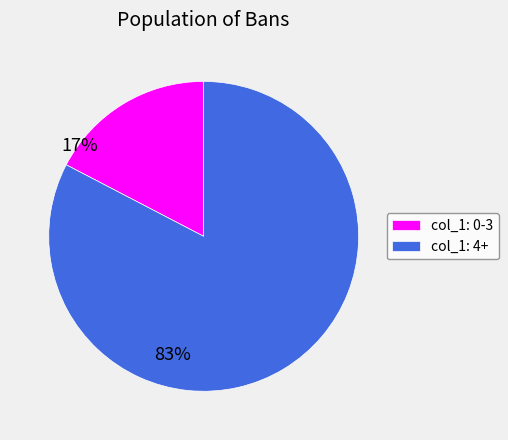

Do col_1: 4+ and col_1: 0-3 together represent more than half of the pie?

Yes